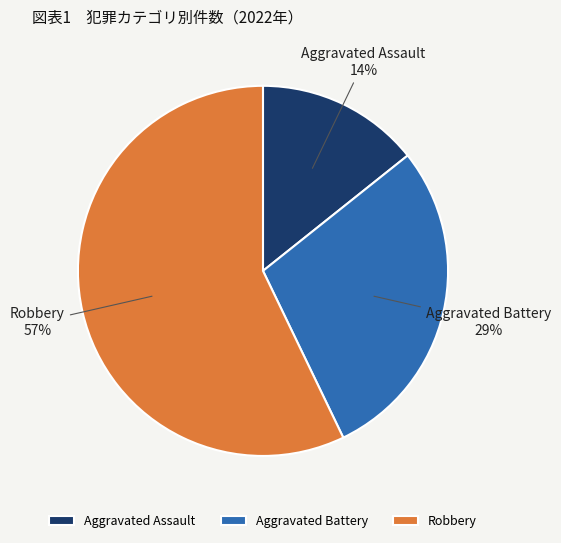

The Aggravated Assault slice represents 24% of the pie. True or false?

False